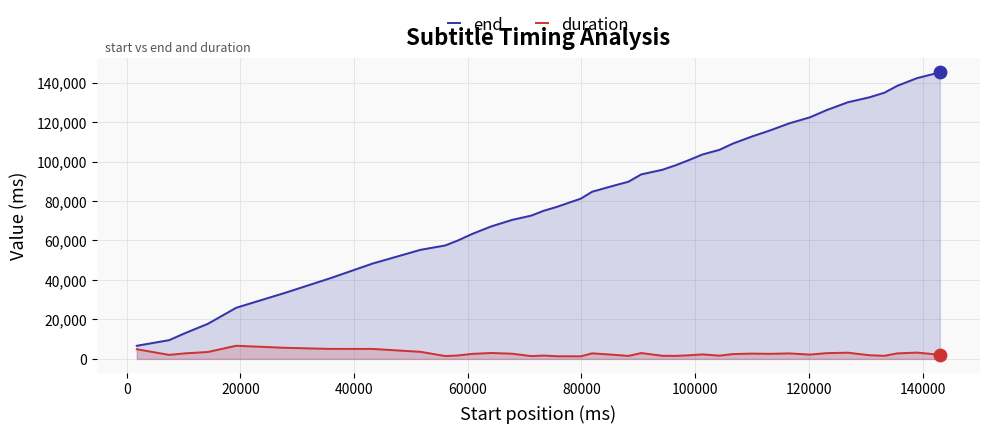

What are all the series names shown in the legend?

end, duration